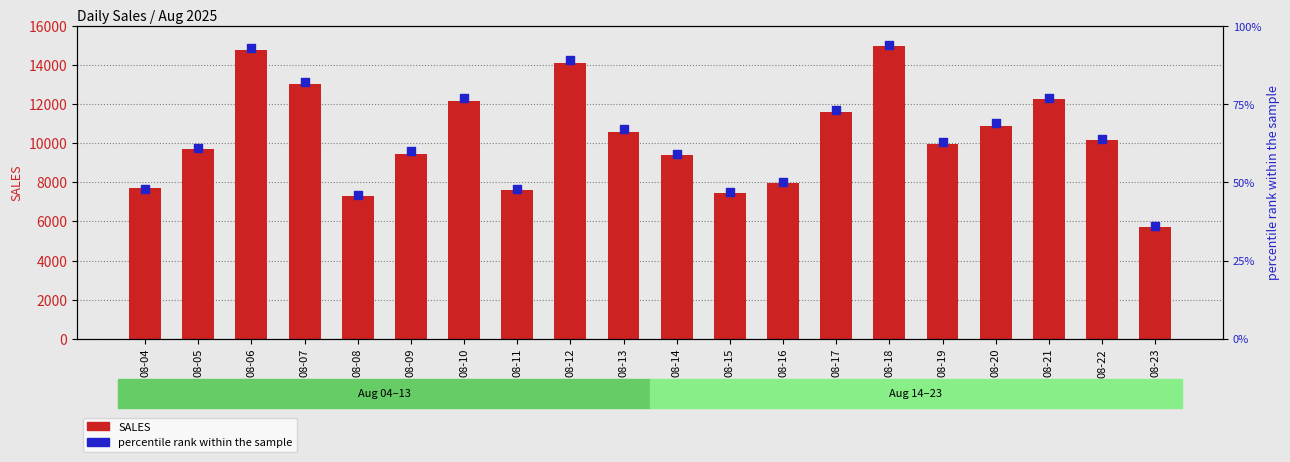

What is the total value across all series at 08-17?

11650